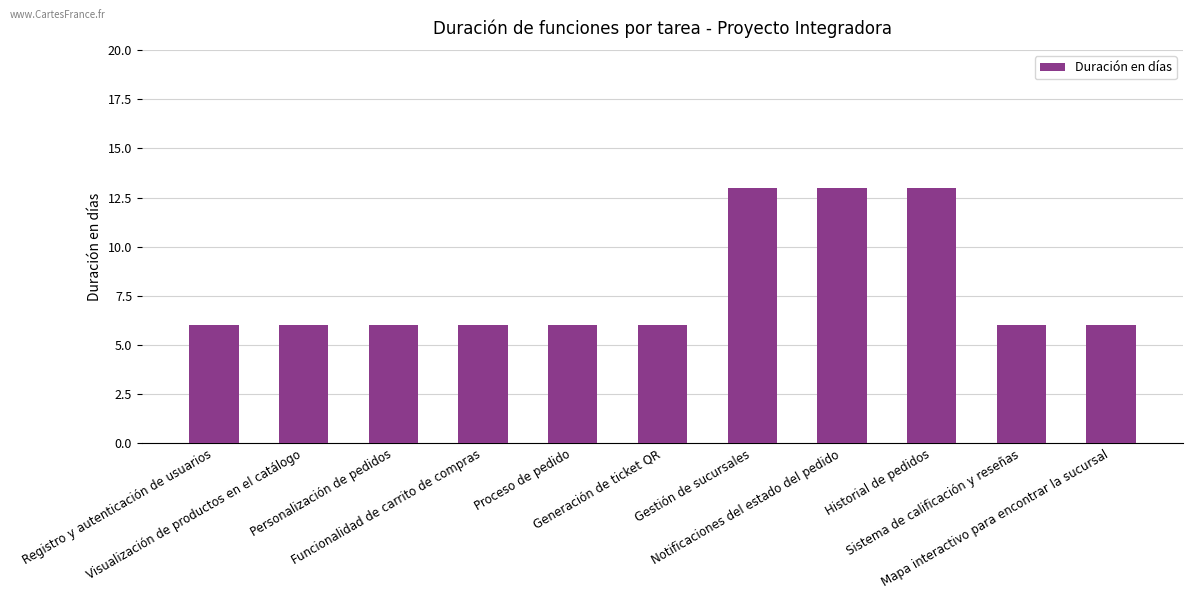

What is the difference between the values at Notificaciones del estado del pedido and Registro y autenticación de usuarios?

7